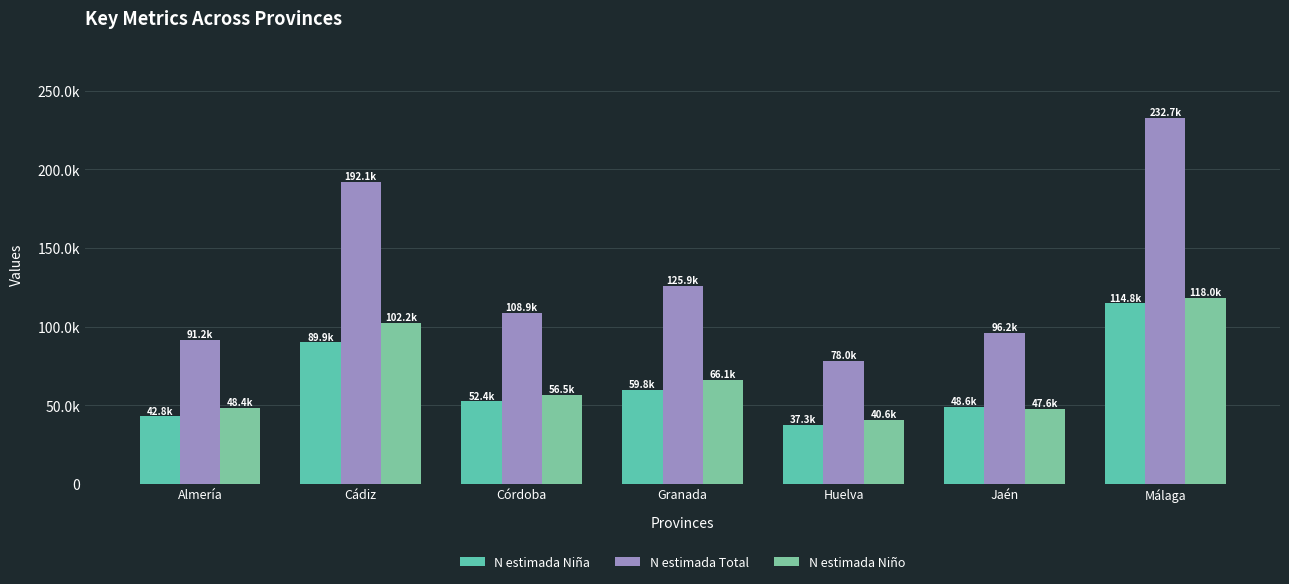

Is it true that N estimada Total equals 108861 at Córdoba?

True